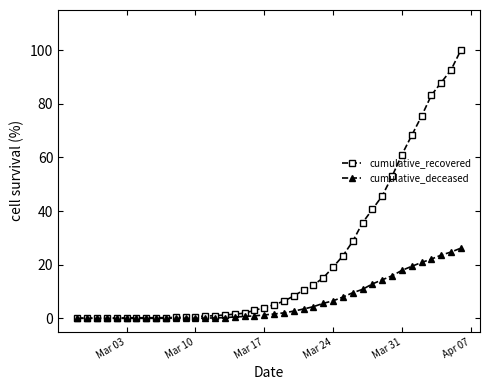

What are all the series names shown in the legend?

cumulative_recovered, cumulative_deceased